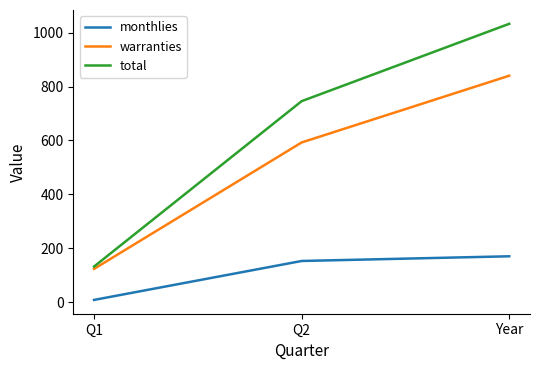

What are all the series names shown in the legend?

monthlies, warranties, total